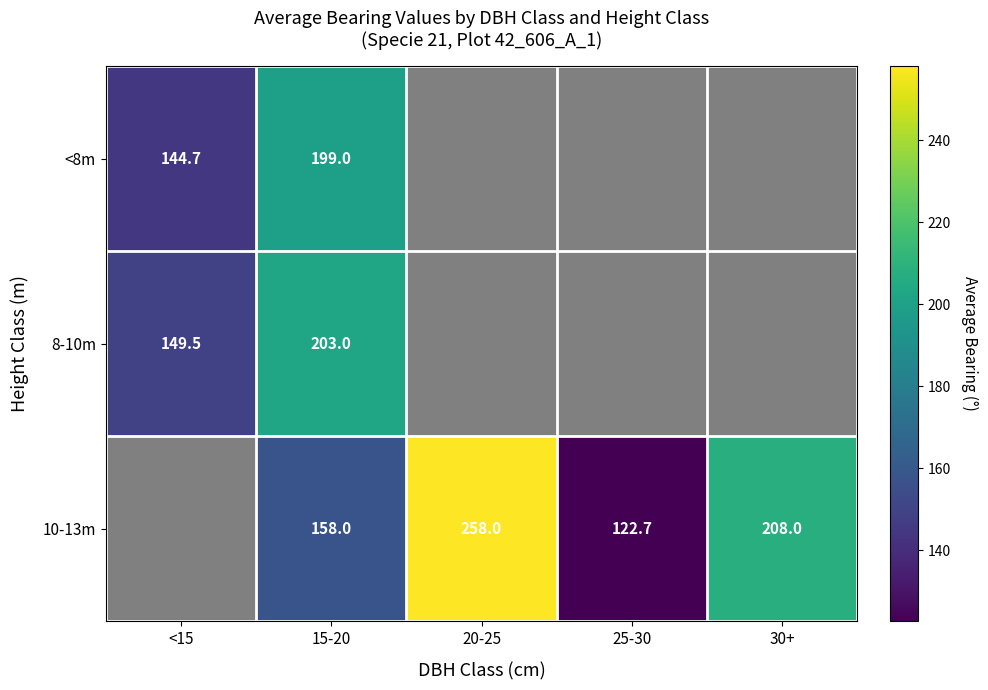

How many data points does each series have?

5